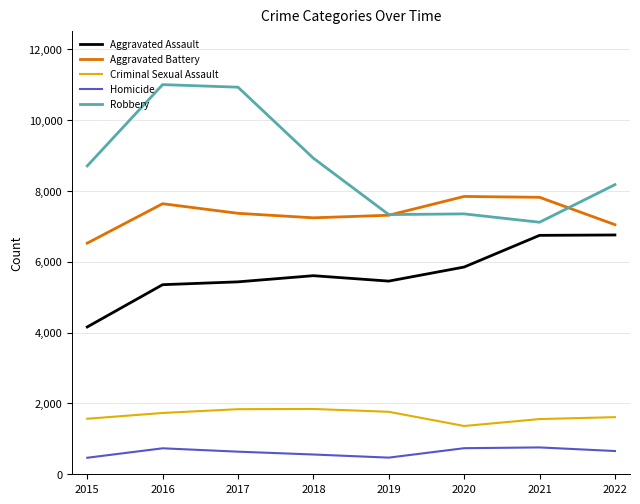

Which series ends up on top after the final intersection of Aggravated Battery and Robbery?

Robbery